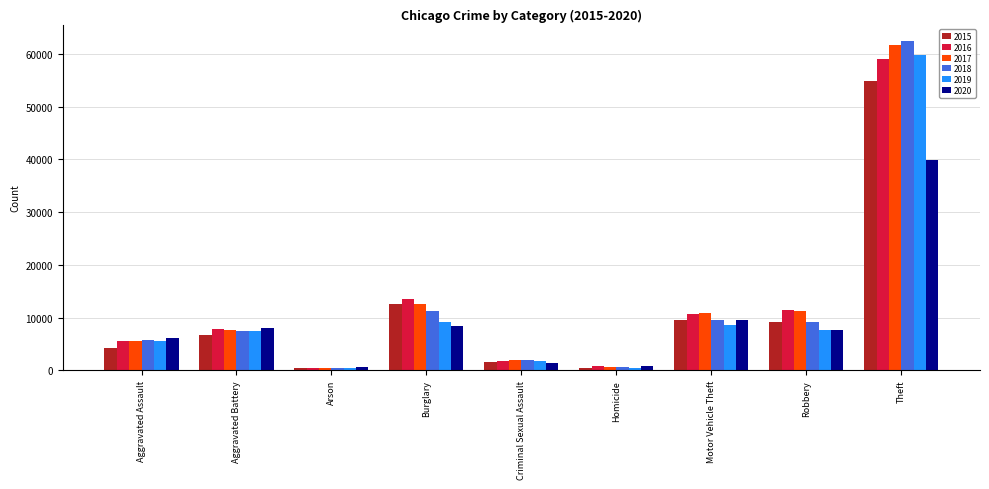

Between Aggravated Assault and Aggravated Battery, which series saw the biggest shift?

2015